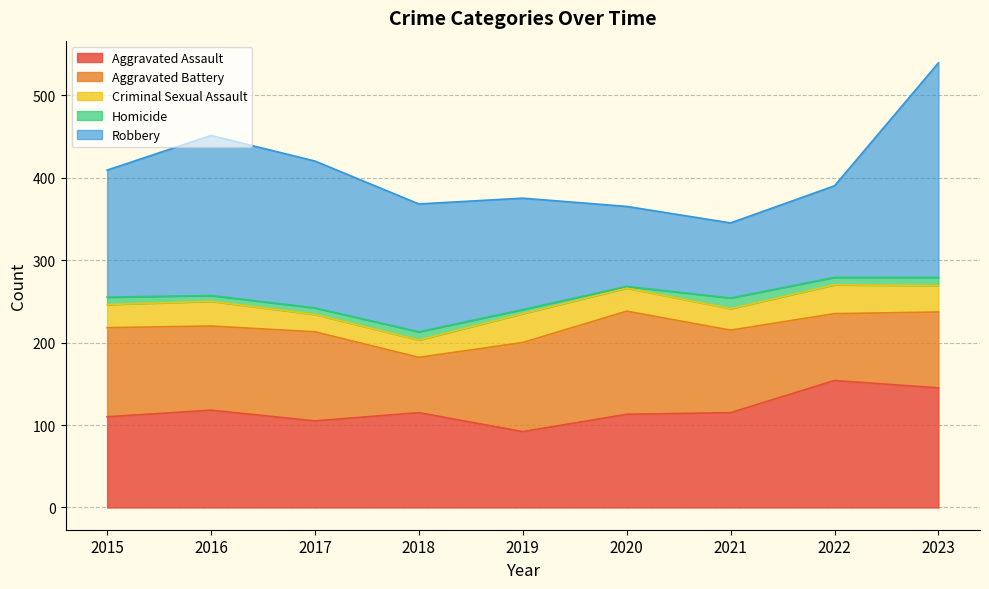

What is the average value of the Homicide series?

8